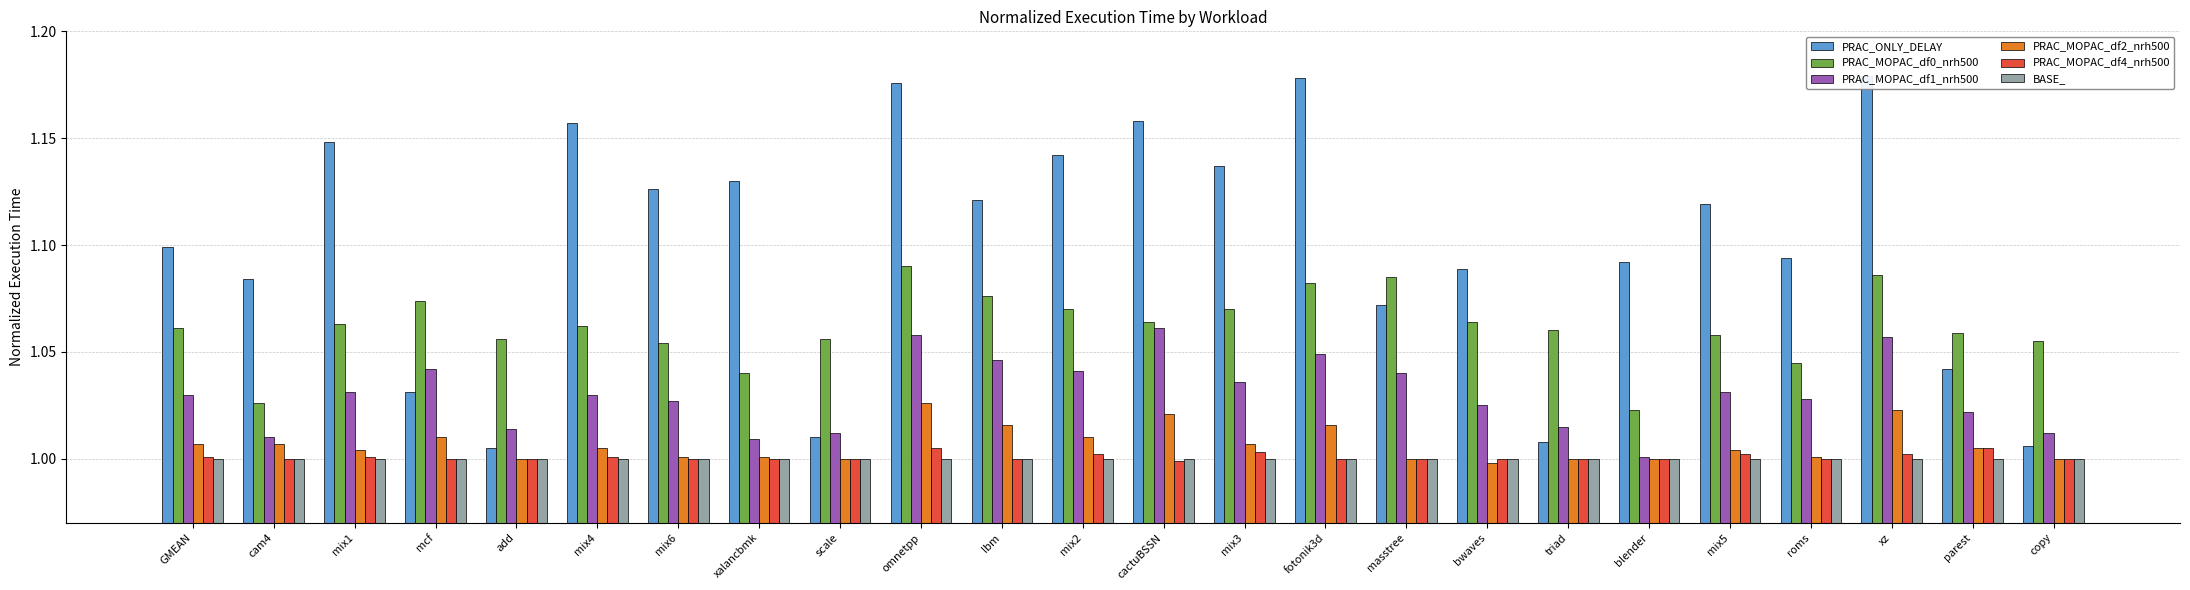

Reading right to left, list all the values displayed in this chart.

PRAC_ONLY_DELAY: 1.0	1.0	1.2	1.1	1.1	1.1	1.0	1.1	1.1	1.2	1.1	1.2	1.1	1.1	1.2	1.0	1.1	1.1	1.2	1.0	1.0	1.1	1.1	1.1
PRAC_MOPAC_df0_nrh500: 1.1	1.1	1.1	1.0	1.1	1.0	1.1	1.1	1.1	1.1	1.1	1.1	1.1	1.1	1.1	1.1	1.0	1.1	1.1	1.1	1.1	1.1	1.0	1.1
PRAC_MOPAC_df1_nrh500: 1.0	1.0	1.1	1.0	1.0	1.0	1.0	1.0	1.0	1.0	1.0	1.1	1.0	1.0	1.1	1.0	1.0	1.0	1.0	1.0	1.0	1.0	1.0	1.0
PRAC_MOPAC_df2_nrh500: 1.0	1.0	1.0	1.0	1.0	1.0	1.0	1.0	1.0	1.0	1.0	1.0	1.0	1.0	1.0	1.0	1.0	1.0	1.0	1.0	1.0	1.0	1.0	1.0
PRAC_MOPAC_df4_nrh500: 1.0	1.0	1.0	1.0	1.0	1.0	1.0	1.0	1.0	1.0	1.0	1.0	1.0	1.0	1.0	1.0	1.0	1.0	1.0	1.0	1.0	1.0	1.0	1.0
BASE_: 1.0	1.0	1.0	1.0	1.0	1.0	1.0	1.0	1.0	1.0	1.0	1.0	1.0	1.0	1.0	1.0	1.0	1.0	1.0	1.0	1.0	1.0	1.0	1.0